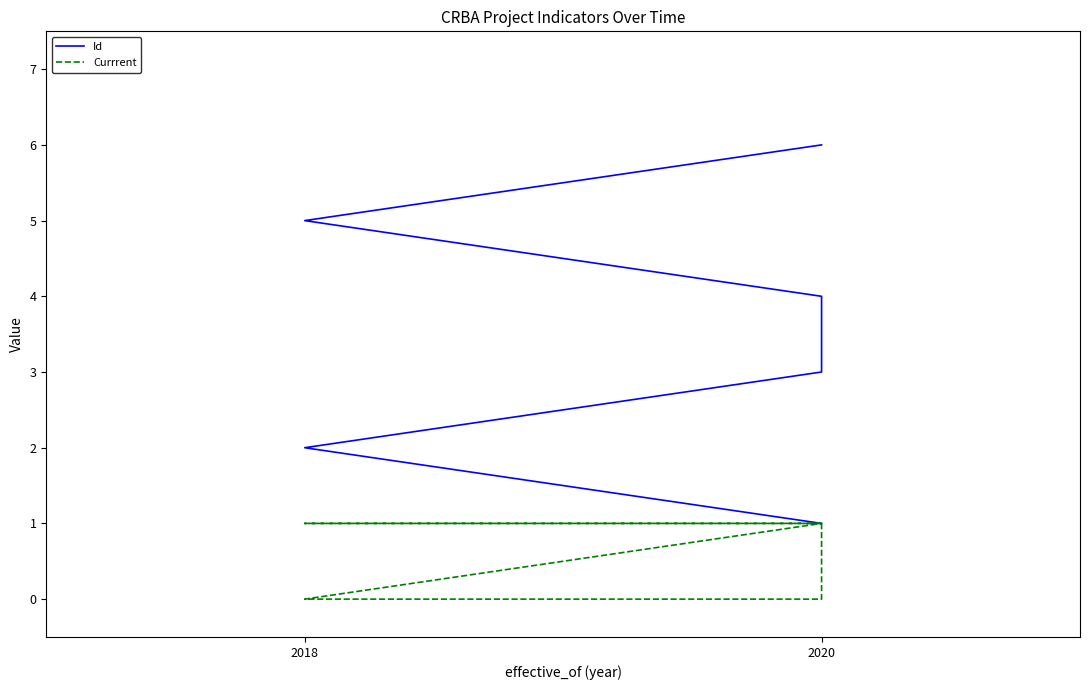

Rank the series by their average value, from highest to lowest.

Id, Currrent